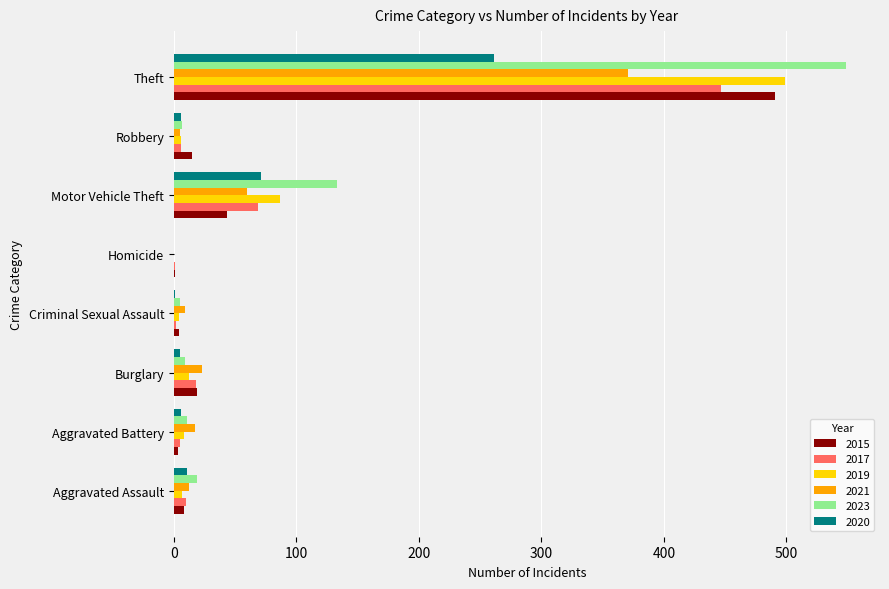

At which label is 2017 closest to 224?

Motor Vehicle Theft